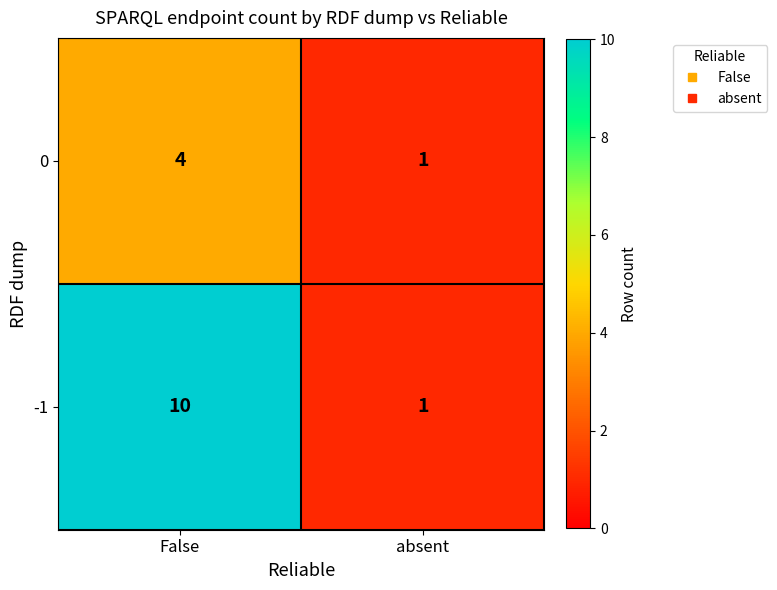

At which label is 0 closest to 2?

absent